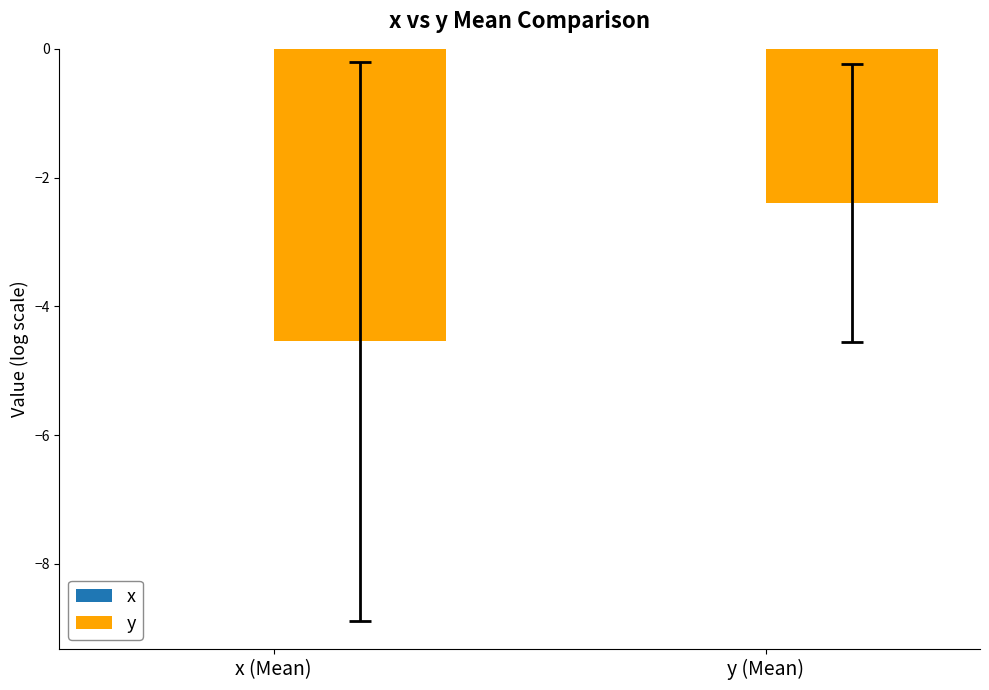

Which has a higher value, x (Mean) or y (Mean)?

y (Mean)